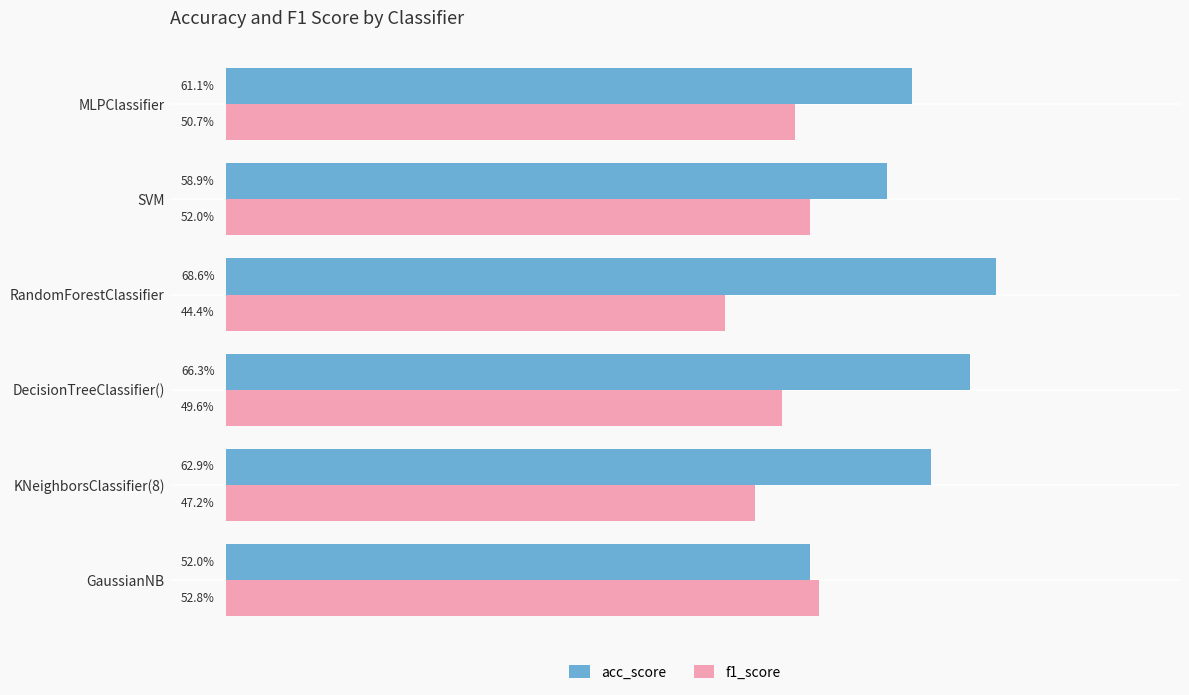

Reading left to right, list all the values displayed in this chart.

acc_score: 0.5	0.6	0.7	0.7	0.6	0.6
f1_score: 0.5	0.5	0.5	0.4	0.5	0.5